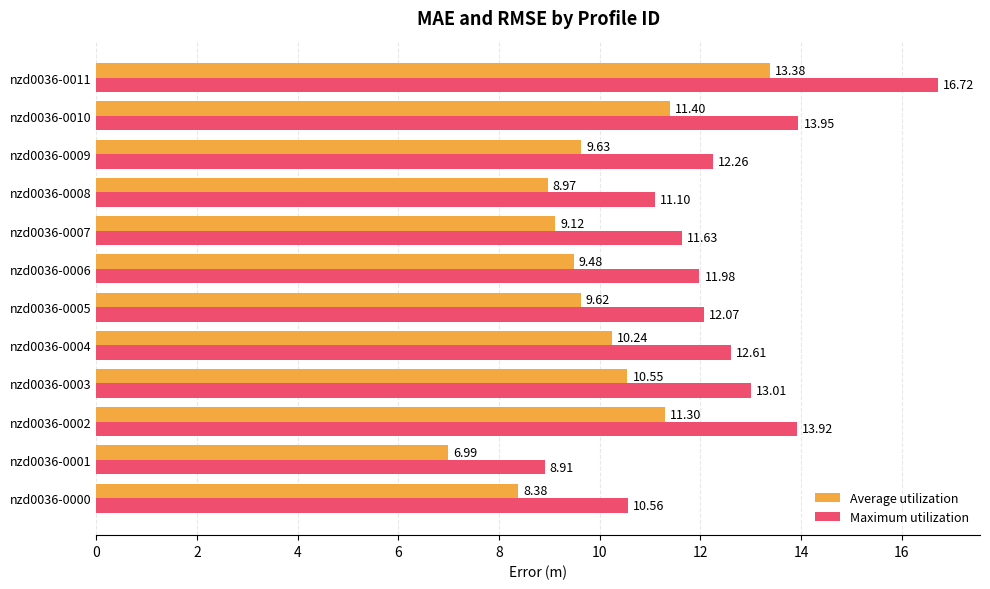

Rank the categories by Average utilization value from highest to lowest.

nzd0036-0011, nzd0036-0010, nzd0036-0002, nzd0036-0003, nzd0036-0004, nzd0036-0009, nzd0036-0005, nzd0036-0006, nzd0036-0007, nzd0036-0008, nzd0036-0000, nzd0036-0001